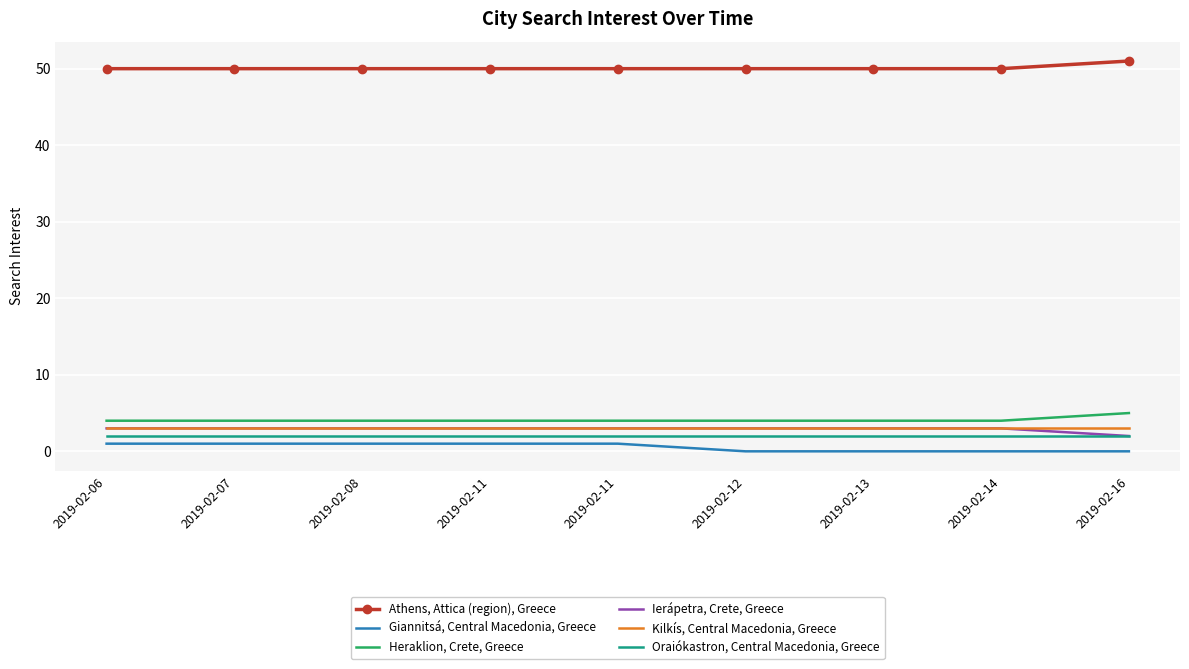

What is the value of the Heraklion, Crete, Greece point at the 8th from the left?

4